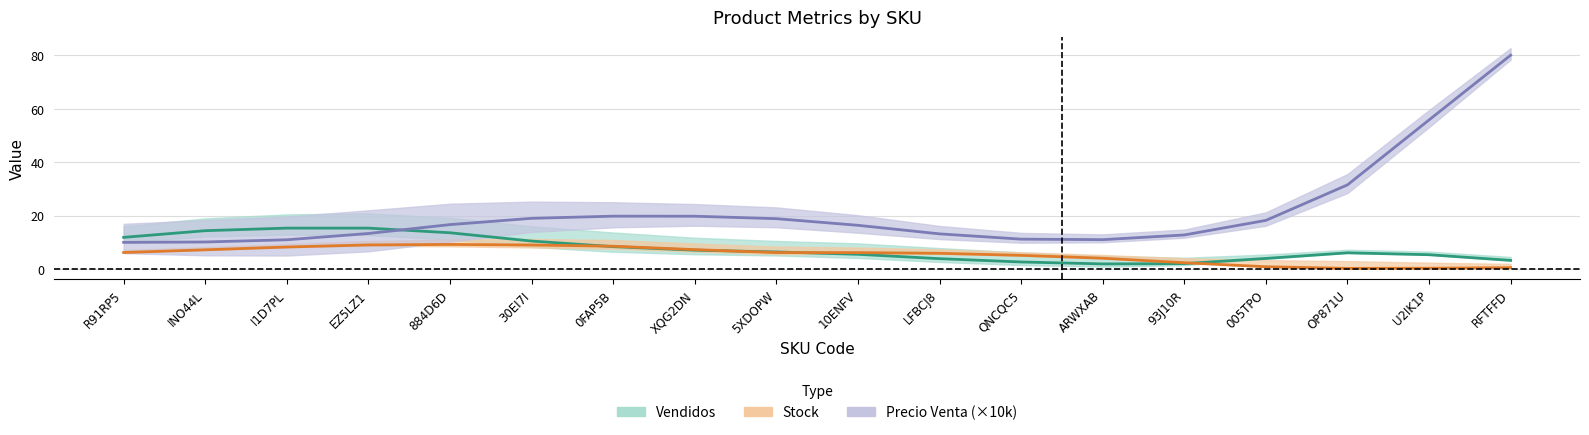

List the series in order of their peak value, highest first.

Precio Venta (x10k), Vendidos, Stock